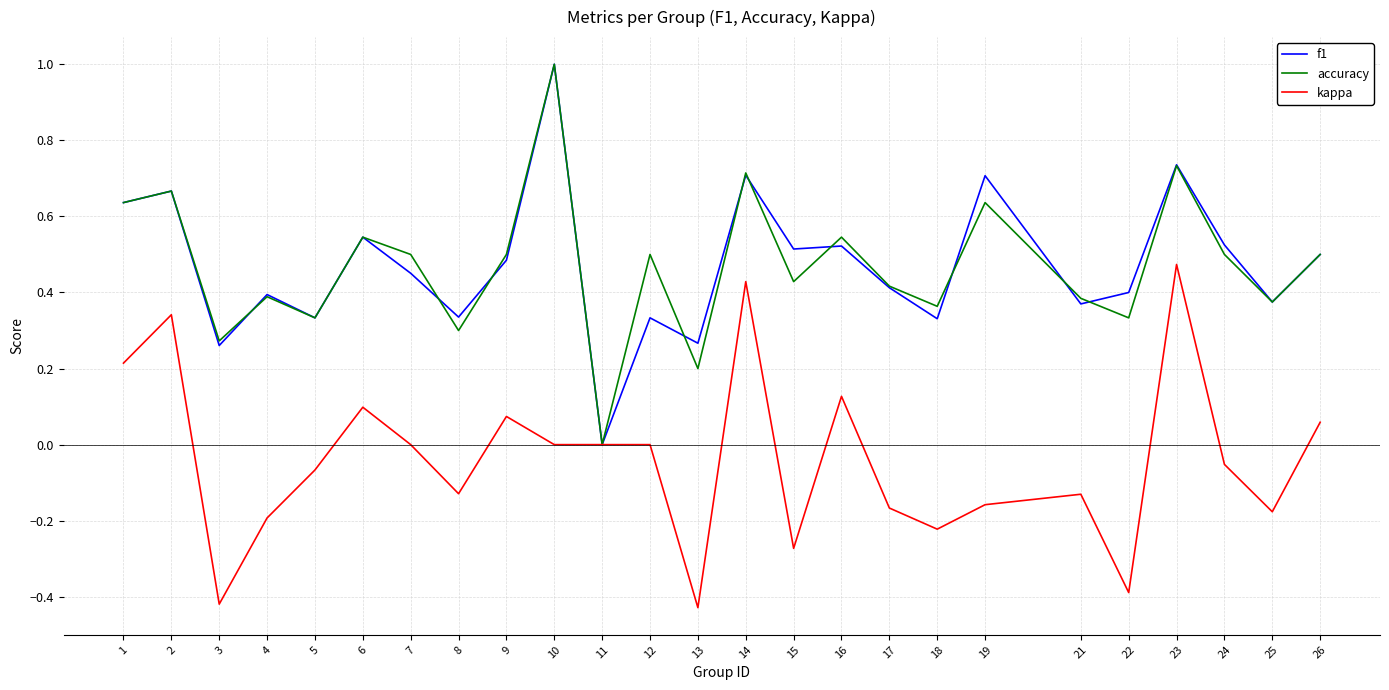

Is it true that accuracy equals 0.1 at 26?

False